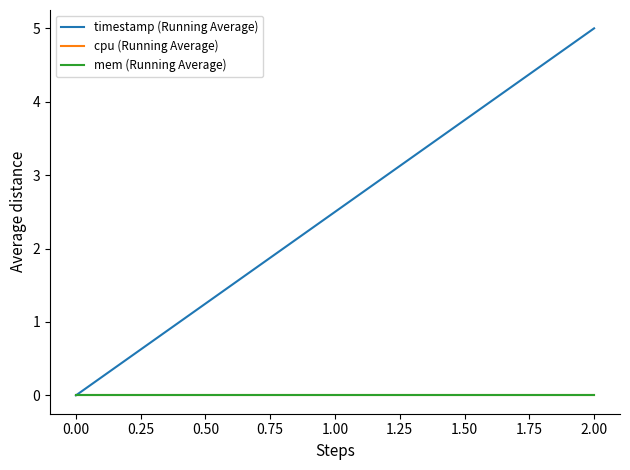

List the series in order of their peak value, lowest first.

cpu (Running Average), mem (Running Average), timestamp (Running Average)